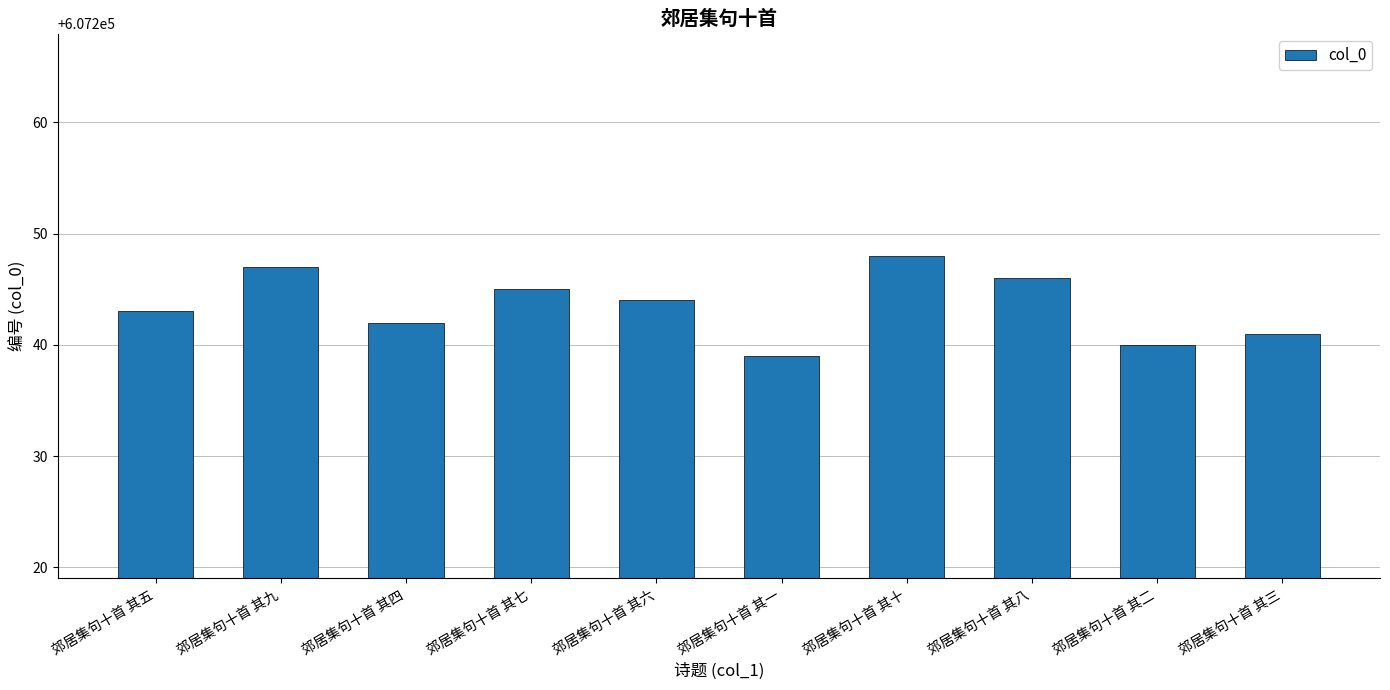

Does the chart contain stacked bars?

No